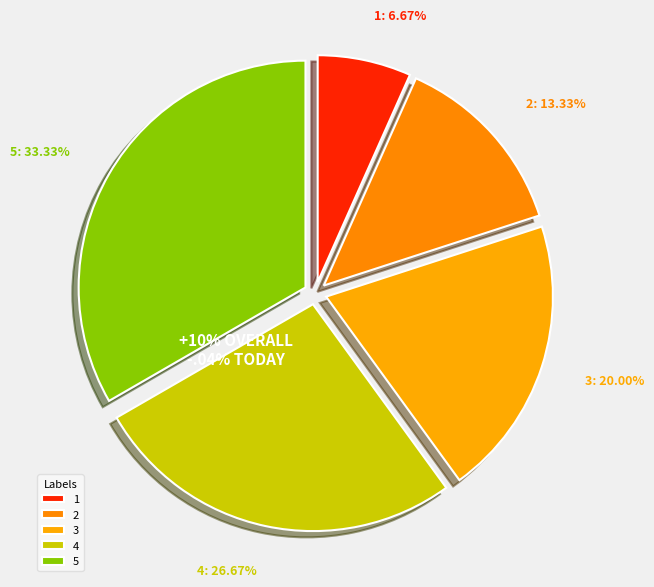

To the nearest percent, what is the average slice percentage?

20%